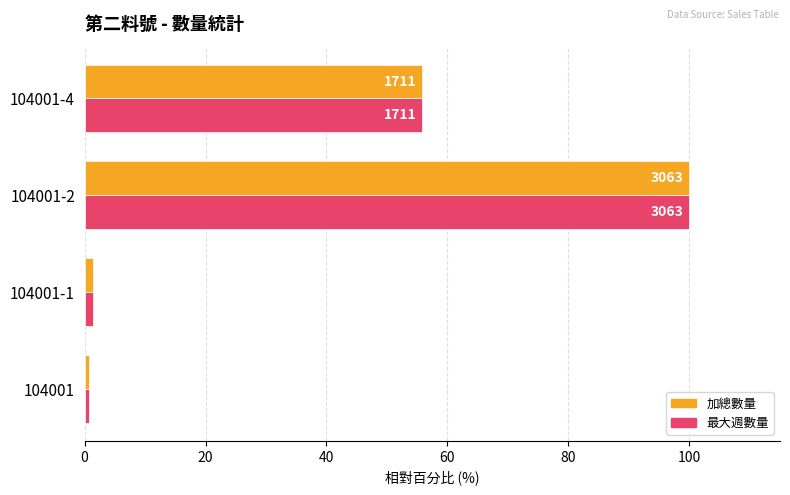

True or false: 平均數量 has a value of 23.2 at 104001-4.

False